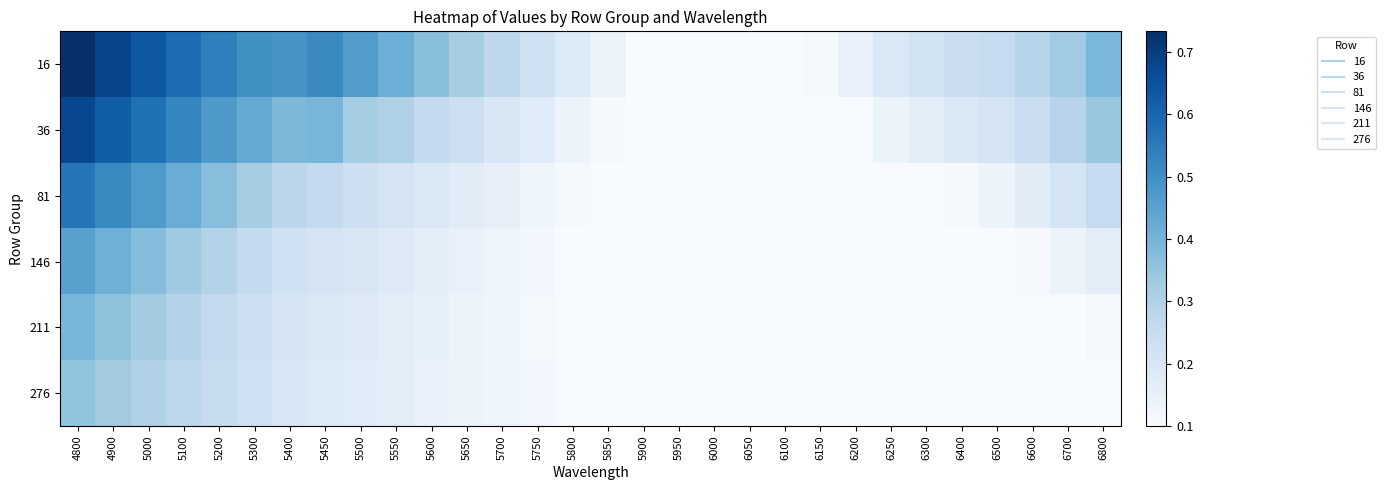

Which label corresponds to the largest value in the chart?

4800